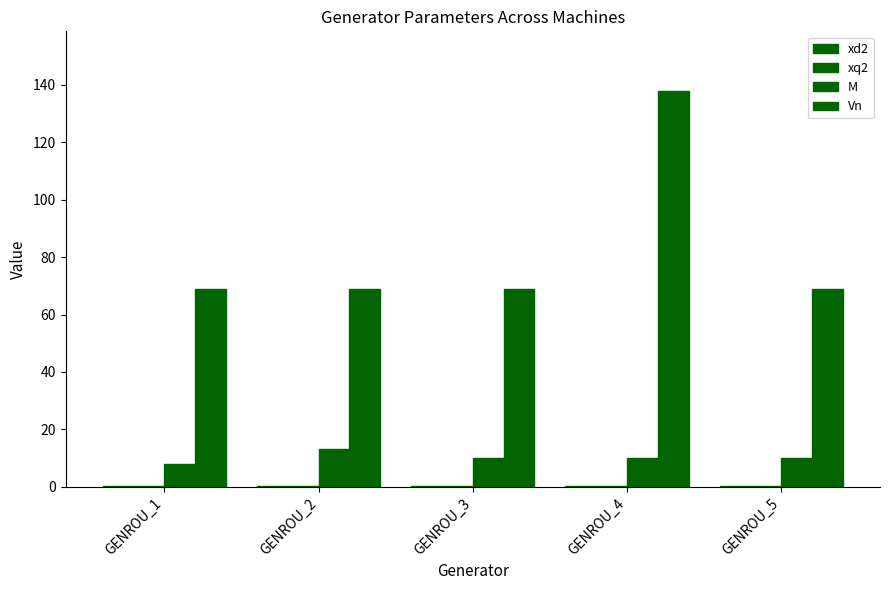

What is the value of the xd2 bar at the 2nd from the left?

0.3